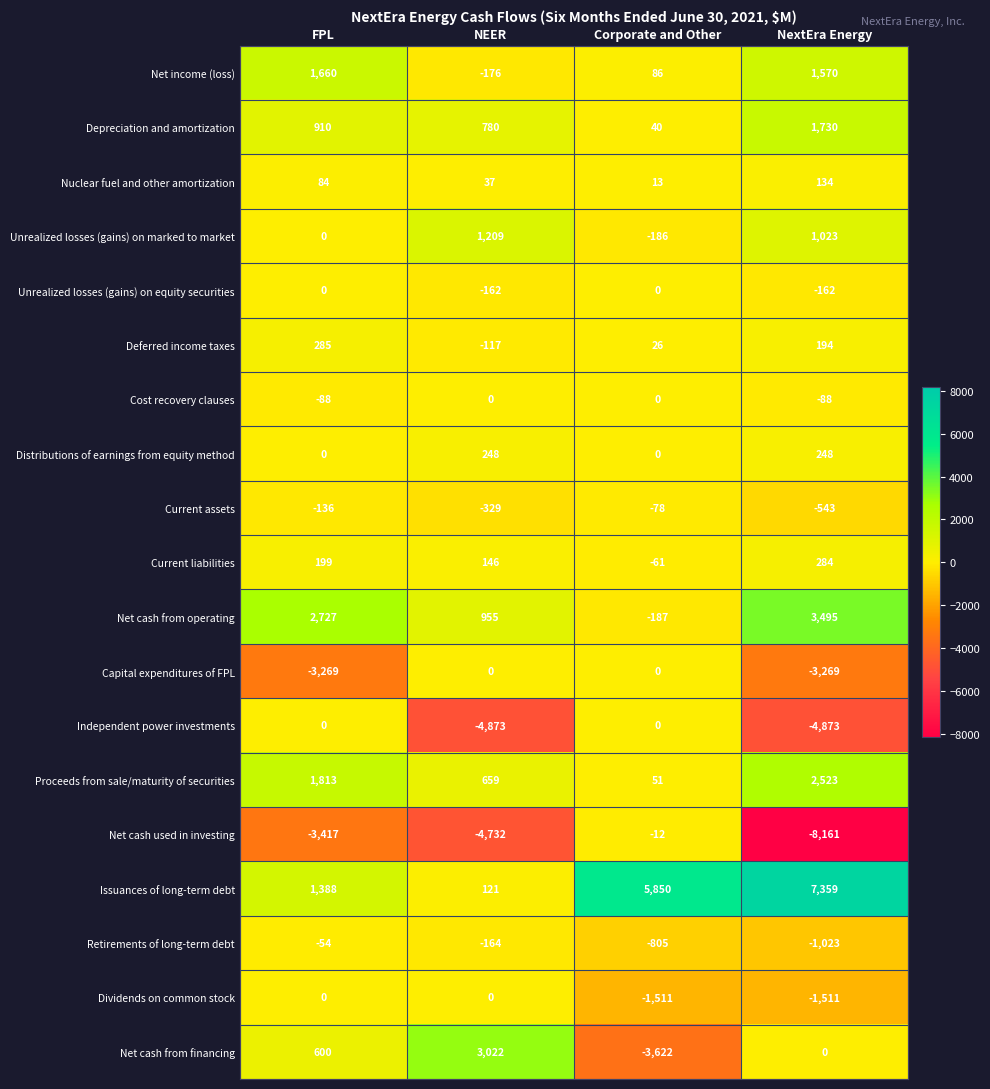

What is the sum of the Independent power investments values at NextEra Energy and Corporate and Other?

-4873